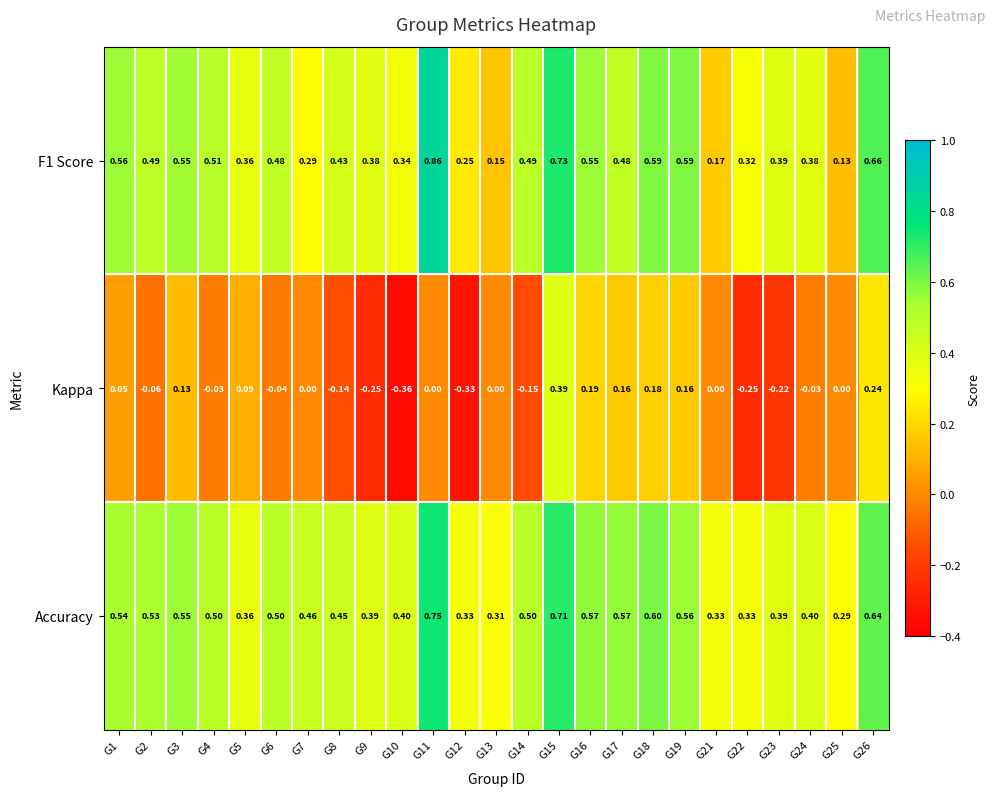

Rank the series at G14 from lowest to highest value.

Kappa, F1 Score, Accuracy